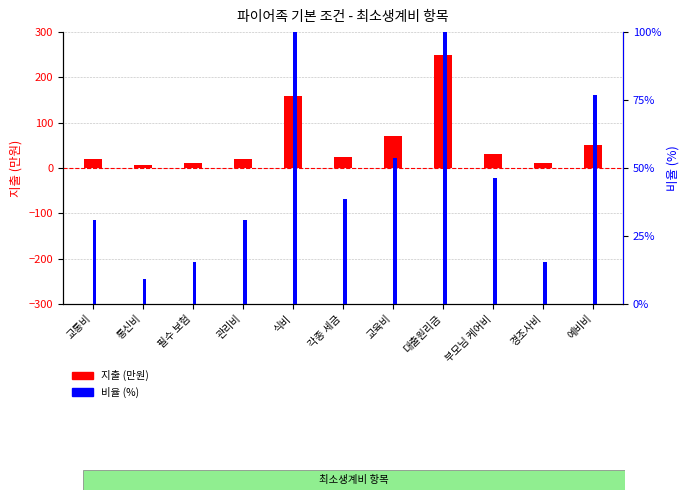

The 지출 (만원) series shows 250.0 at 대출원리금. True or false?

True